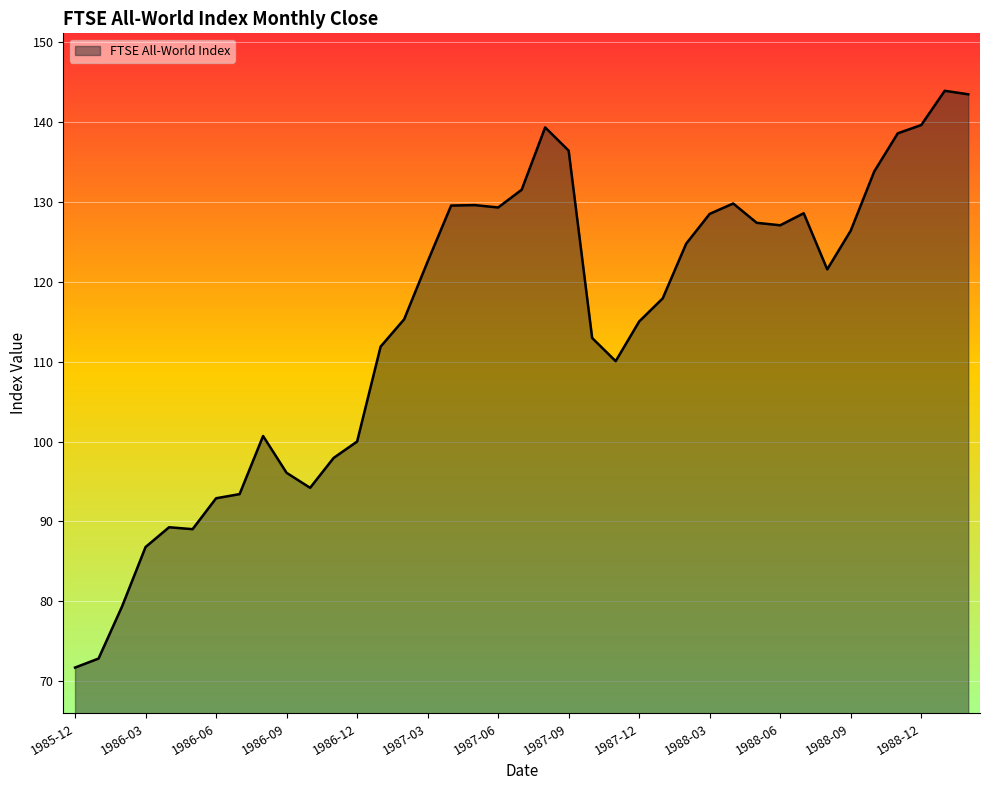

What is the difference between the maximum and minimum values?

72.3